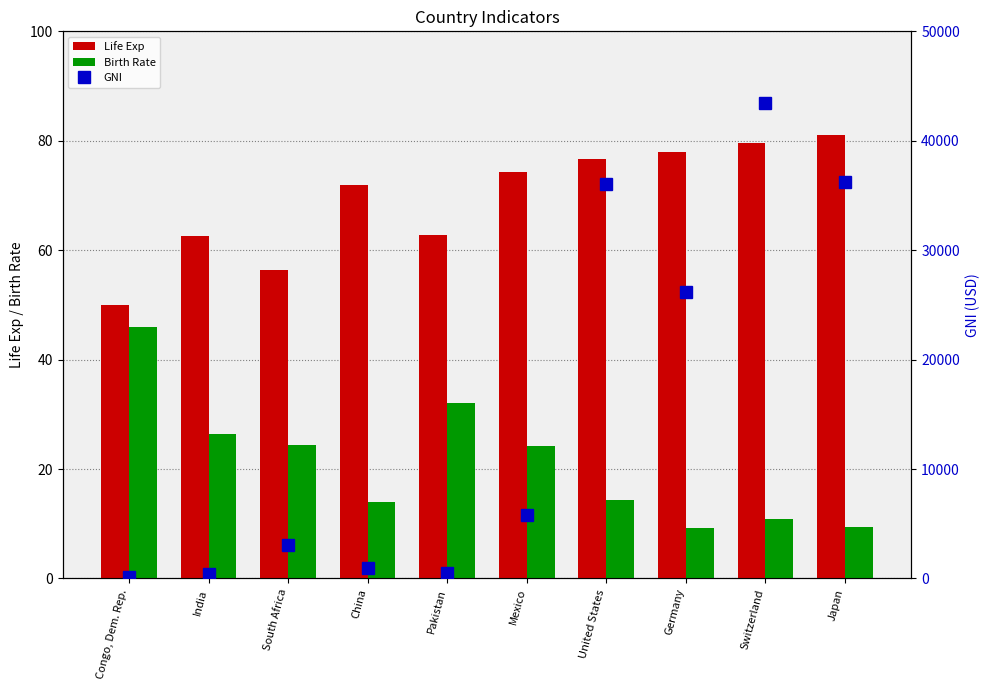

Reading left to right, list all the values displayed in this chart.

Life Exp: Congo, Dem. Rep.=50.0	India=62.6	South Africa=56.4	China=72.0	Pakistan=62.8	Mexico=74.3	United States=76.6	Germany=77.9	Switzerland=79.7	Japan=81.1
Birth Rate: Congo, Dem. Rep.=46.0	India=26.5	South Africa=24.3	China=14.0	Pakistan=32.0	Mexico=24.1	United States=14.4	Germany=9.3	Switzerland=10.9	Japan=9.4
GNI: Congo, Dem. Rep.=130.0	India=440.0	South Africa=3070.0	China=940.0	Pakistan=490.0	Mexico=5810.0	United States=36070.0	Germany=26210.0	Switzerland=43460.0	Japan=36230.0